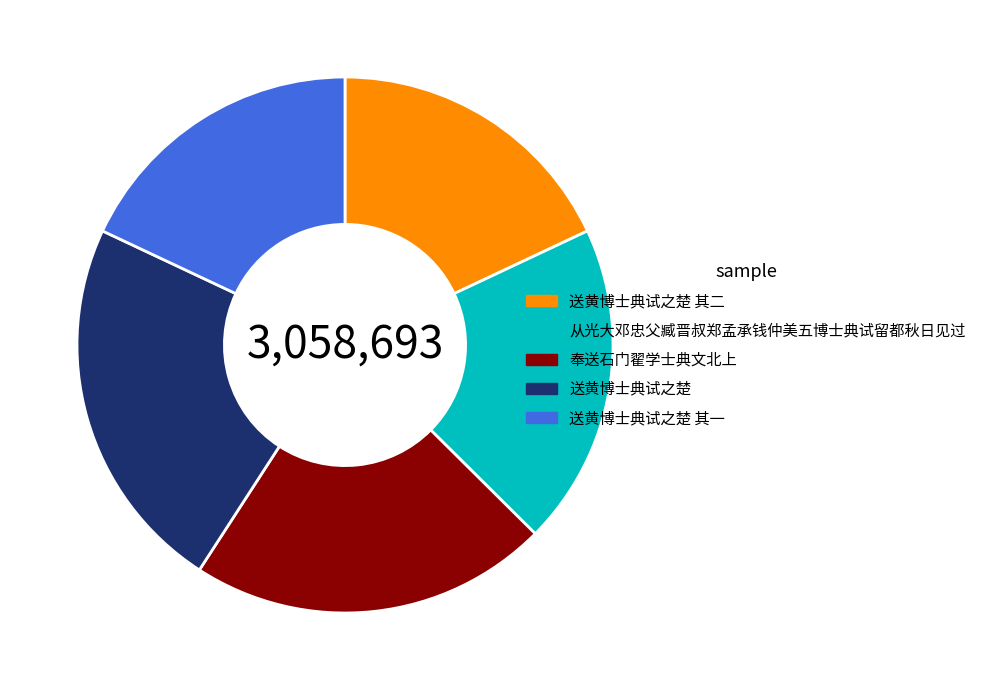

Is there any slice that represents more than half of the pie?

No